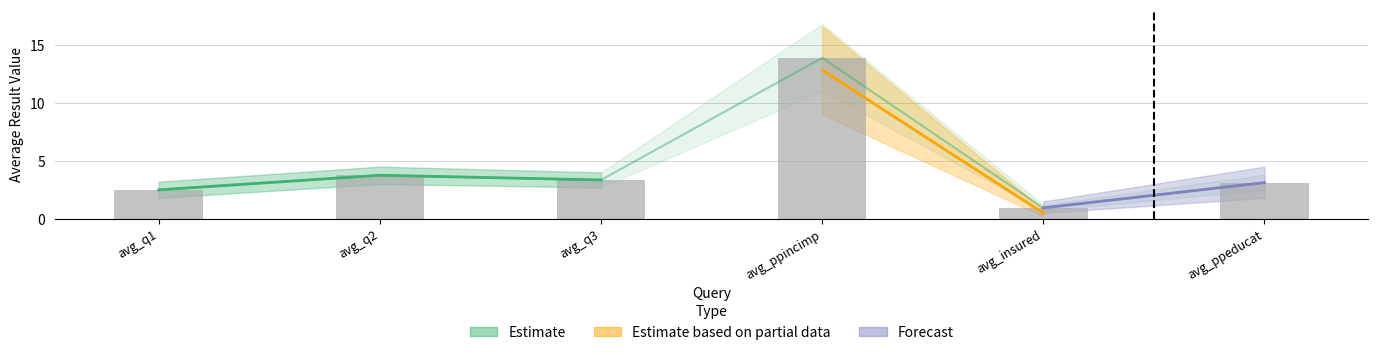

Does the chart contain stacked bars?

No